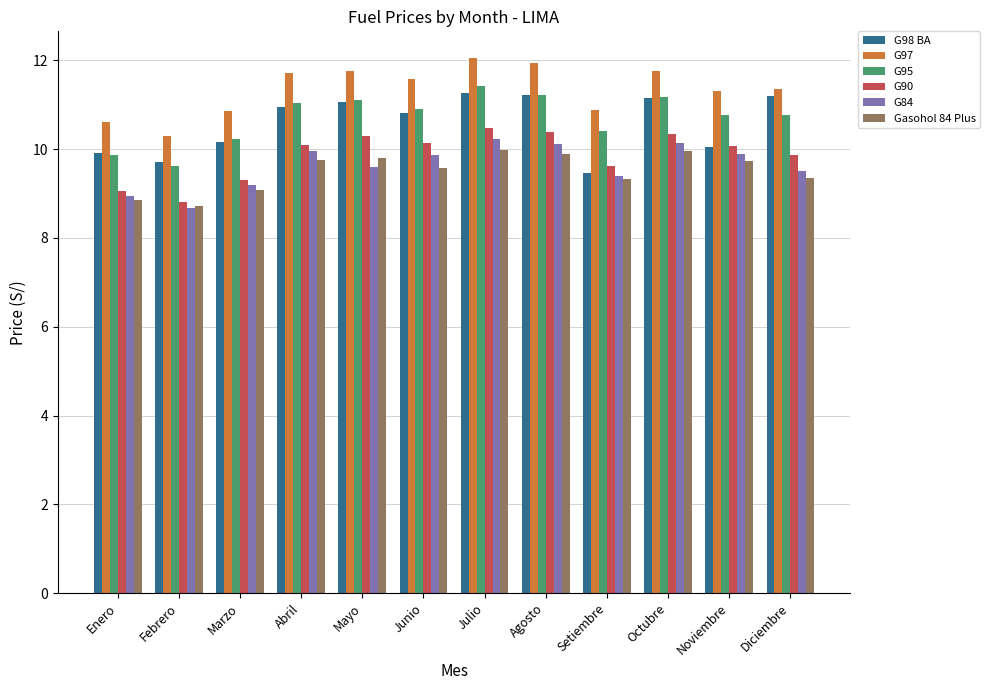

What position from the left is Noviembre?

11